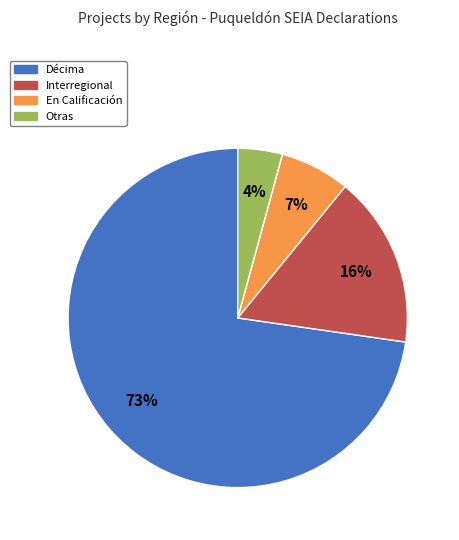

How many segments does this pie chart have?

4